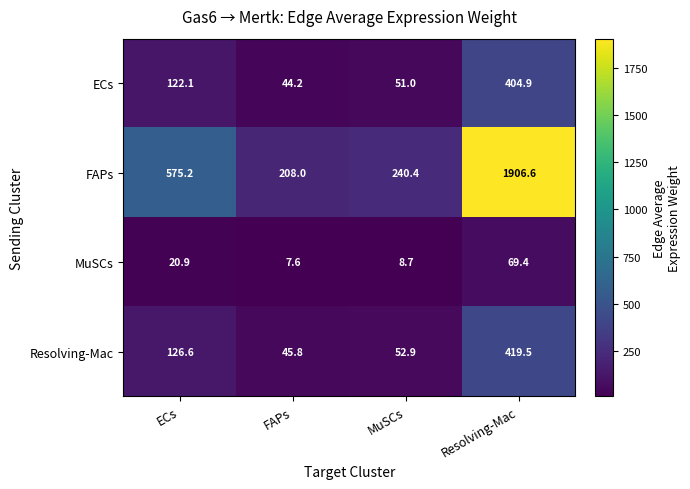

Reading left to right, list all the values displayed in this chart.

ECs: ECs=122.1	FAPs=44.2	MuSCs=51.0	Resolving-Mac=404.9
FAPs: ECs=575.2	FAPs=208.0	MuSCs=240.4	Resolving-Mac=1906.6
MuSCs: ECs=20.9	FAPs=7.6	MuSCs=8.7	Resolving-Mac=69.4
Resolving-Mac: ECs=126.6	FAPs=45.8	MuSCs=52.9	Resolving-Mac=419.5